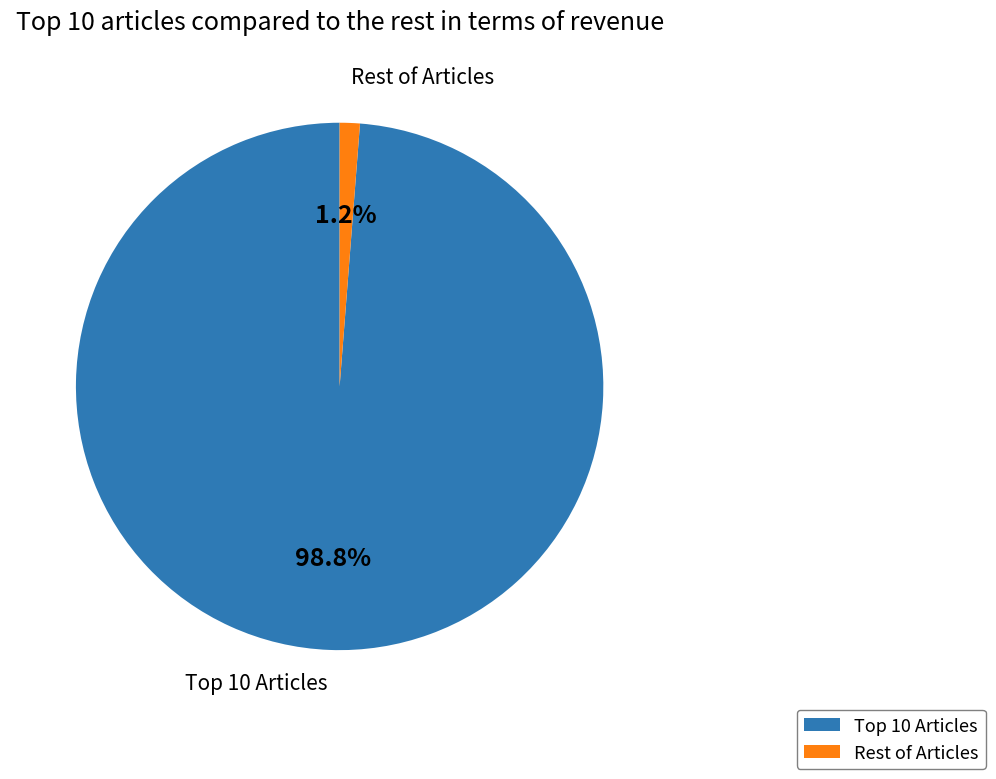

Is there any slice that represents more than half of the pie?

Yes